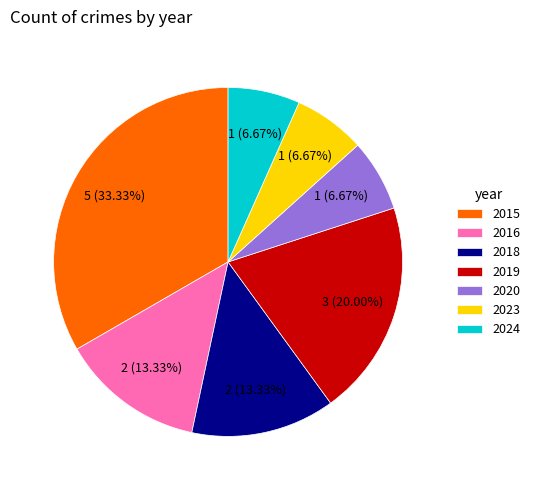

Does any single category account for the majority?

No